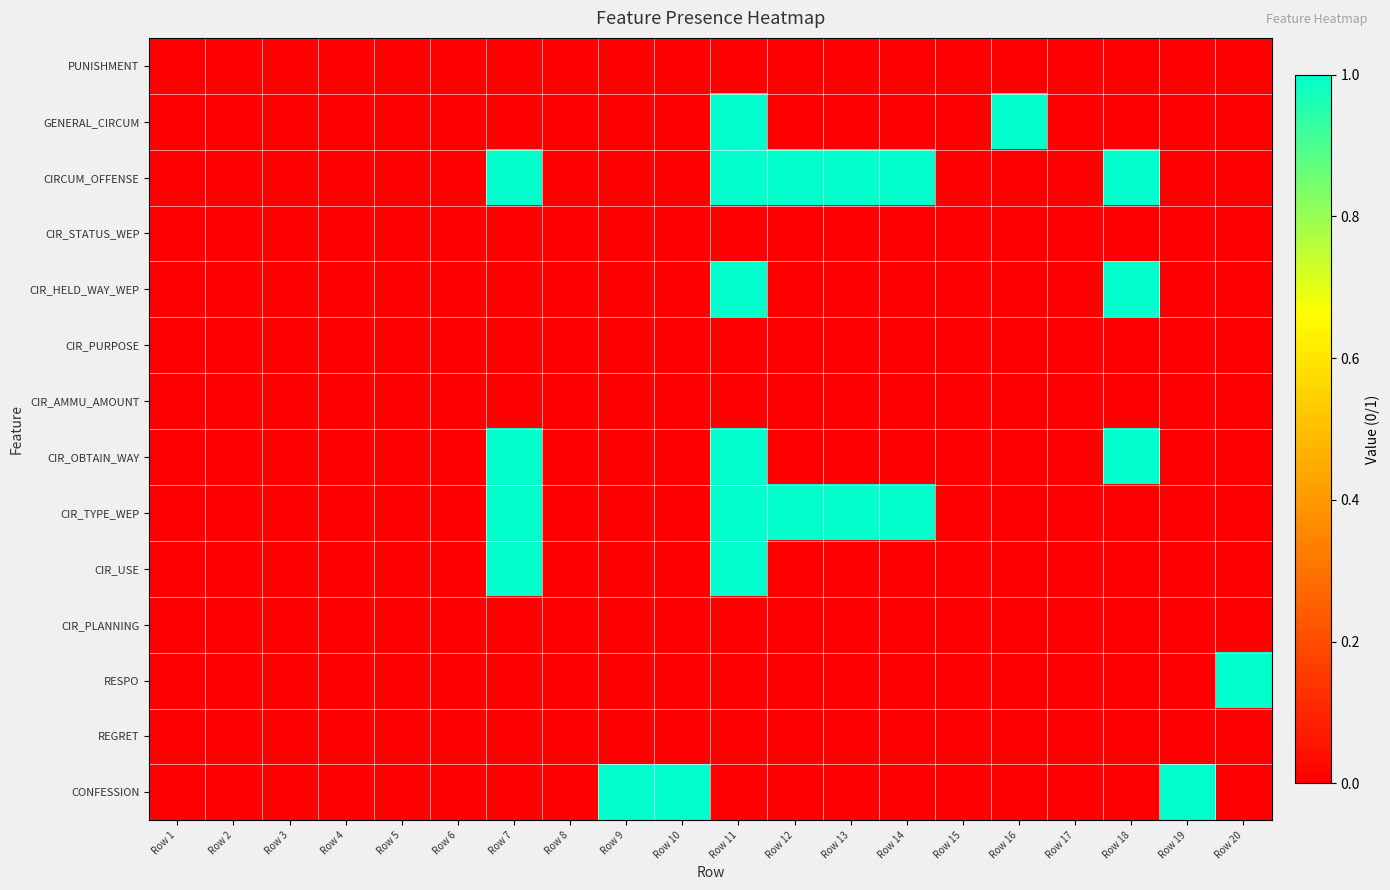

Between Row 19 and Row 12, which is larger?

Row 19